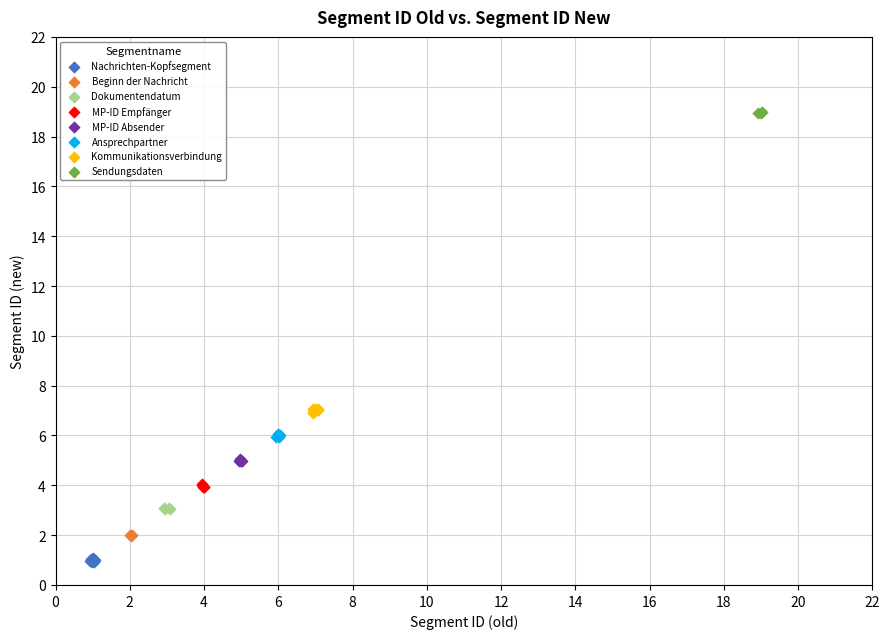

Which series contains the highest Y value?

Sendungsdaten